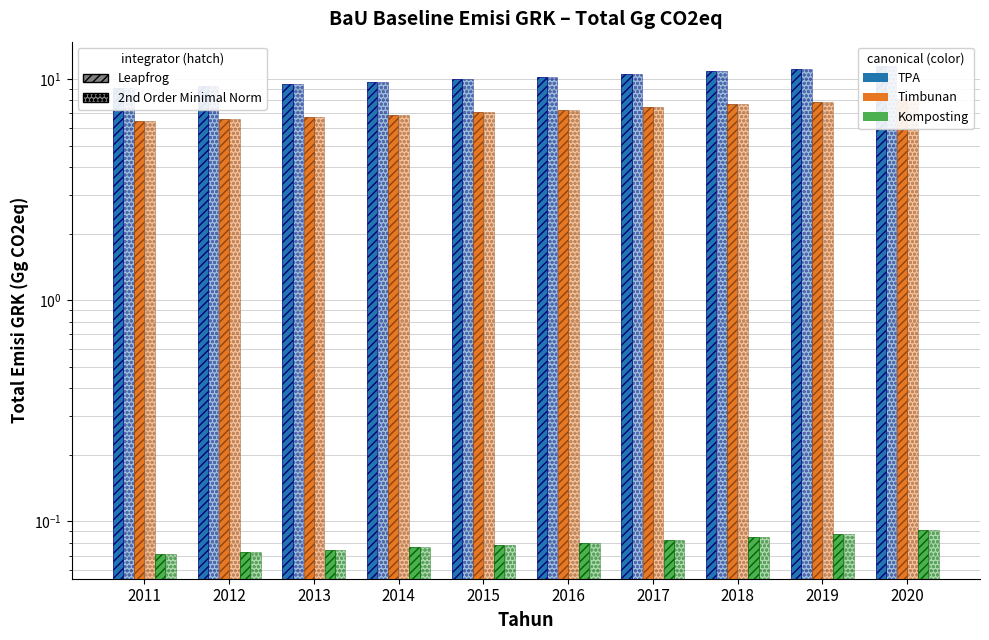

Between 2014 and 2020, which series saw the biggest shift?

TPA / Leapfrog